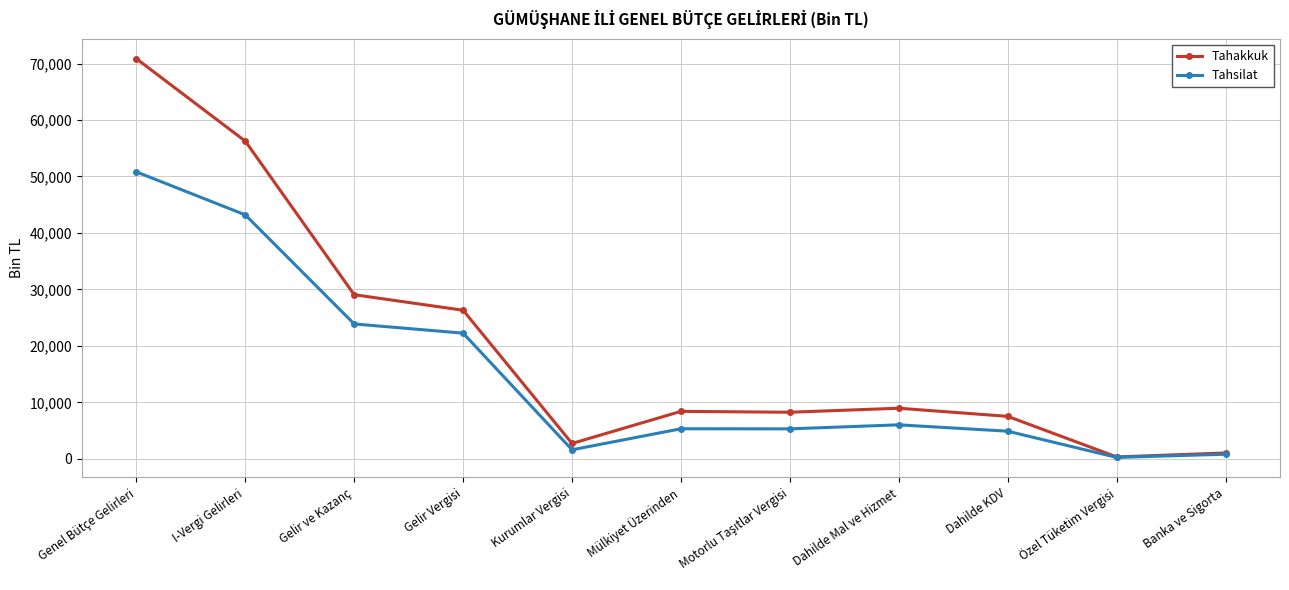

Is it true that Tahakkuk equals 12212 at Mülkiyet Üzerinden?

False